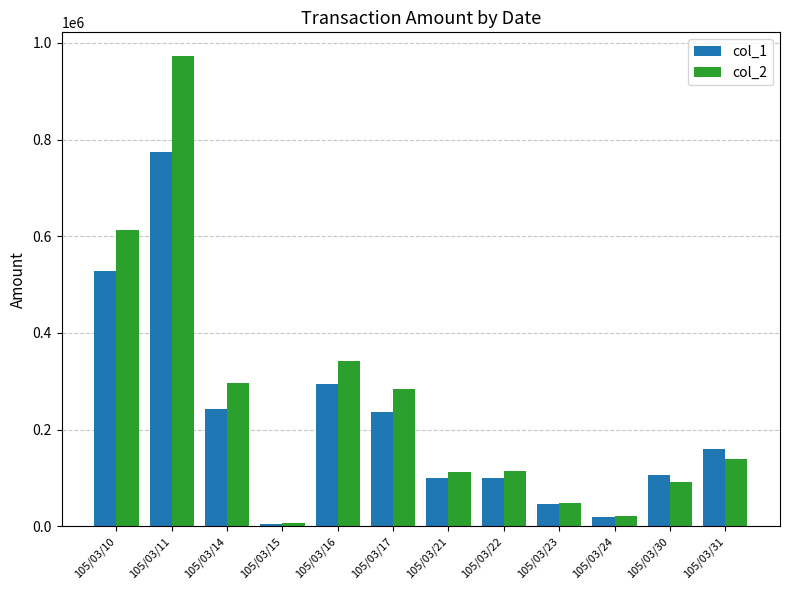

Which category has the highest value in the col_1 series?

105/03/11